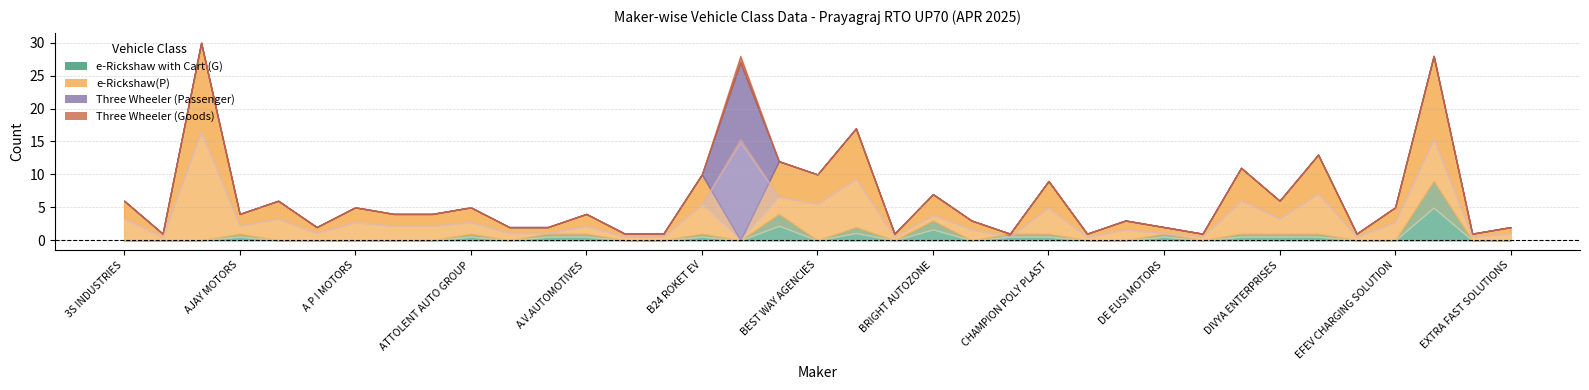

At which category does the chart reach its minimum across all series?

3S INDUSTRIES